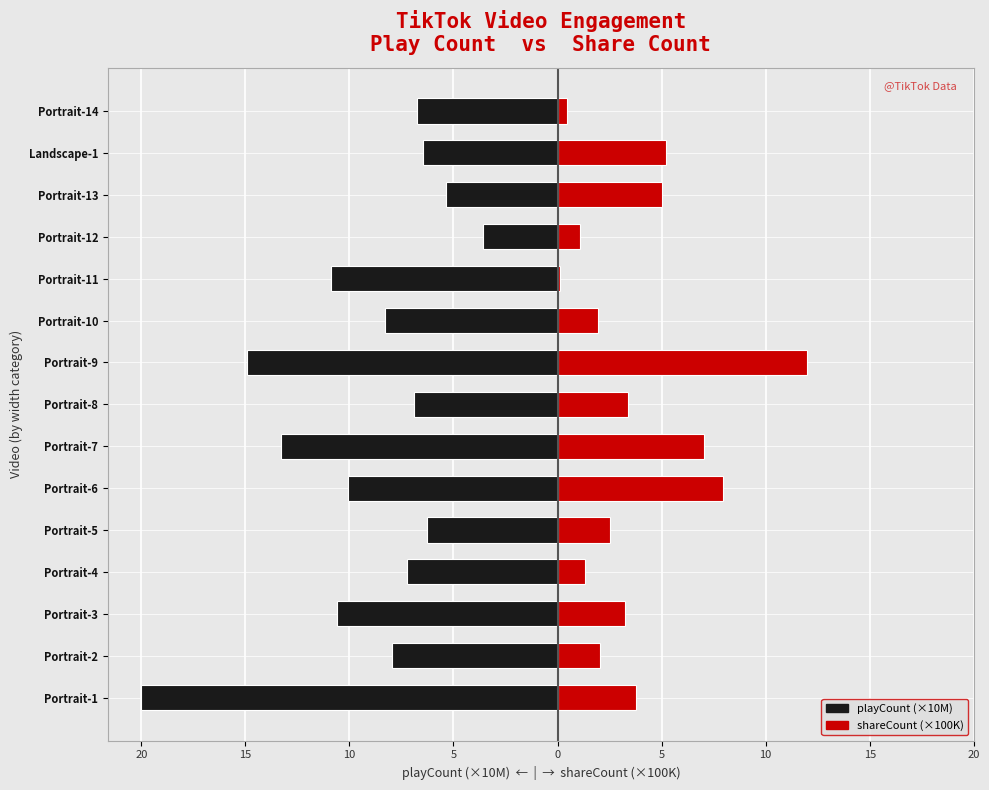

Reading left to right, extract all data points from this chart.

playCount (×10M): -20.1	-8.0	-10.6	-7.2	-6.3	-10.1	-13.3	-6.9	-14.9	-8.3	-10.9	-3.6	-5.4	-6.5	-6.8
shareCount (×100K): 3.8	2.1	3.2	1.3	2.5	8.0	7.1	3.4	12.0	2.0	0.1	1.1	5.1	5.2	0.5